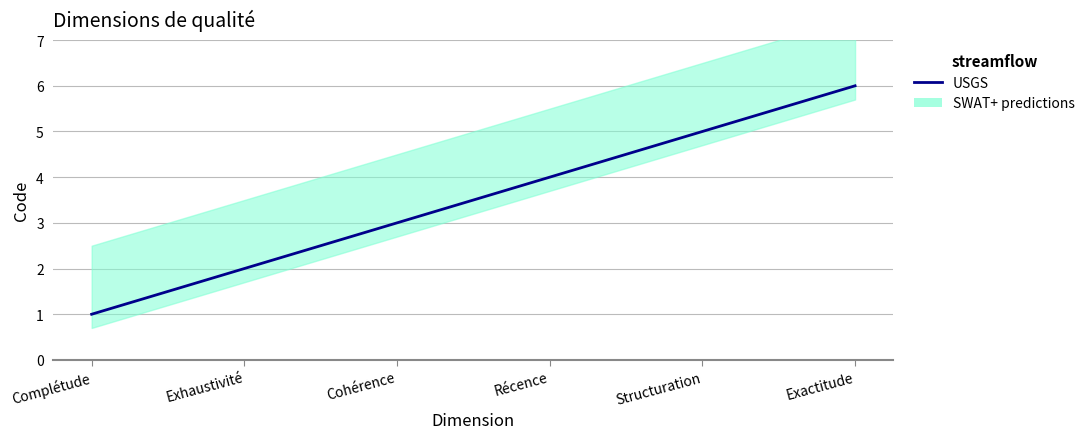

Which label corresponds to the largest value in the chart?

Exactitude